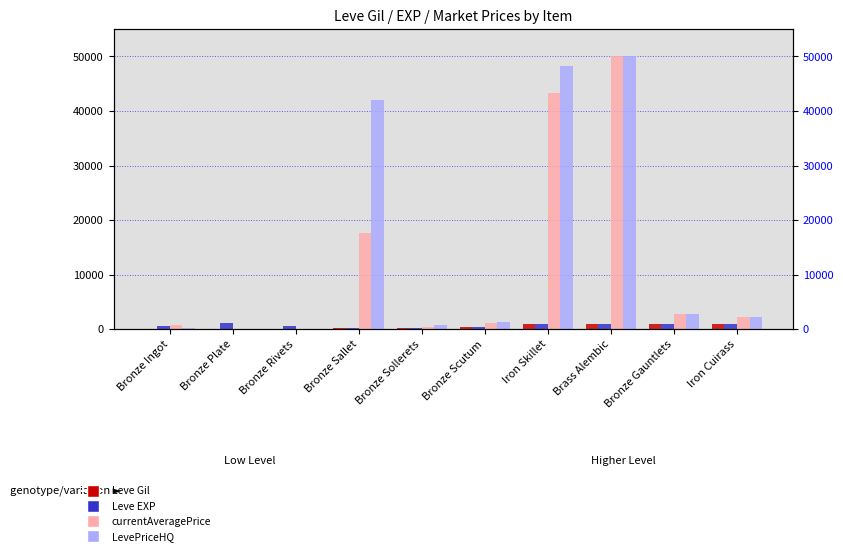

Rank the categories by LevePriceHQ value from highest to lowest.

Brass Alembic, Iron Skillet, Bronze Sallet, Bronze Gauntlets, Iron Cuirass, Bronze Scutum, Bronze Sollerets, Bronze Ingot, Bronze Plate, Bronze Rivets